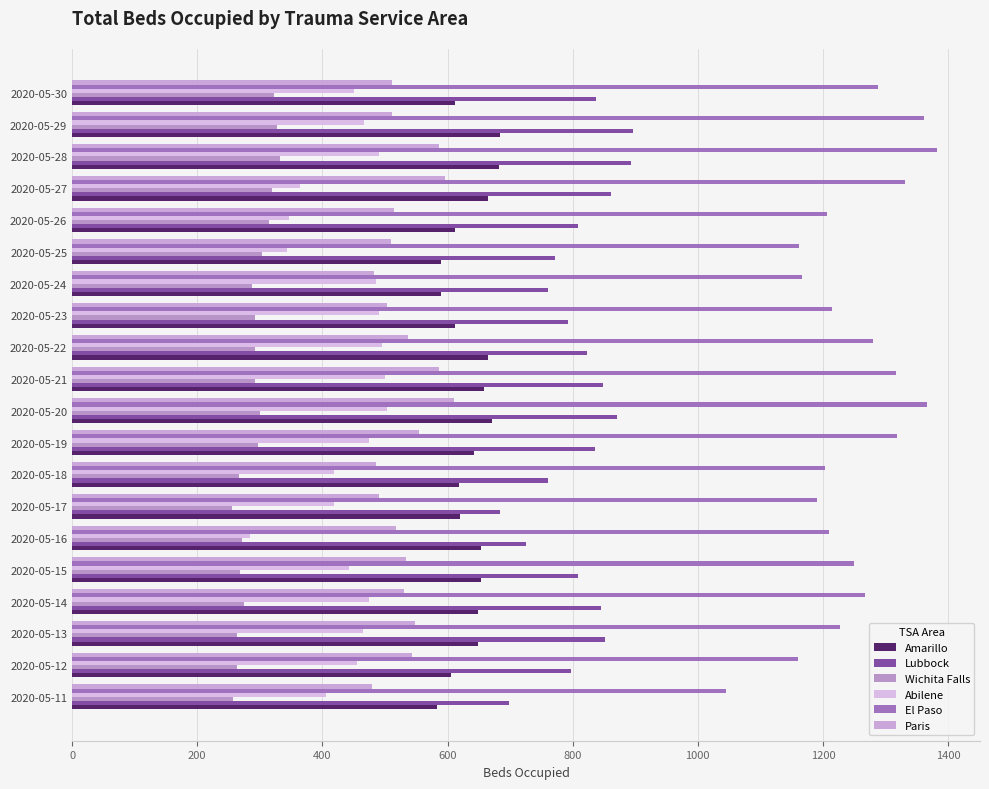

Which series has the largest range (max minus min)?

El Paso